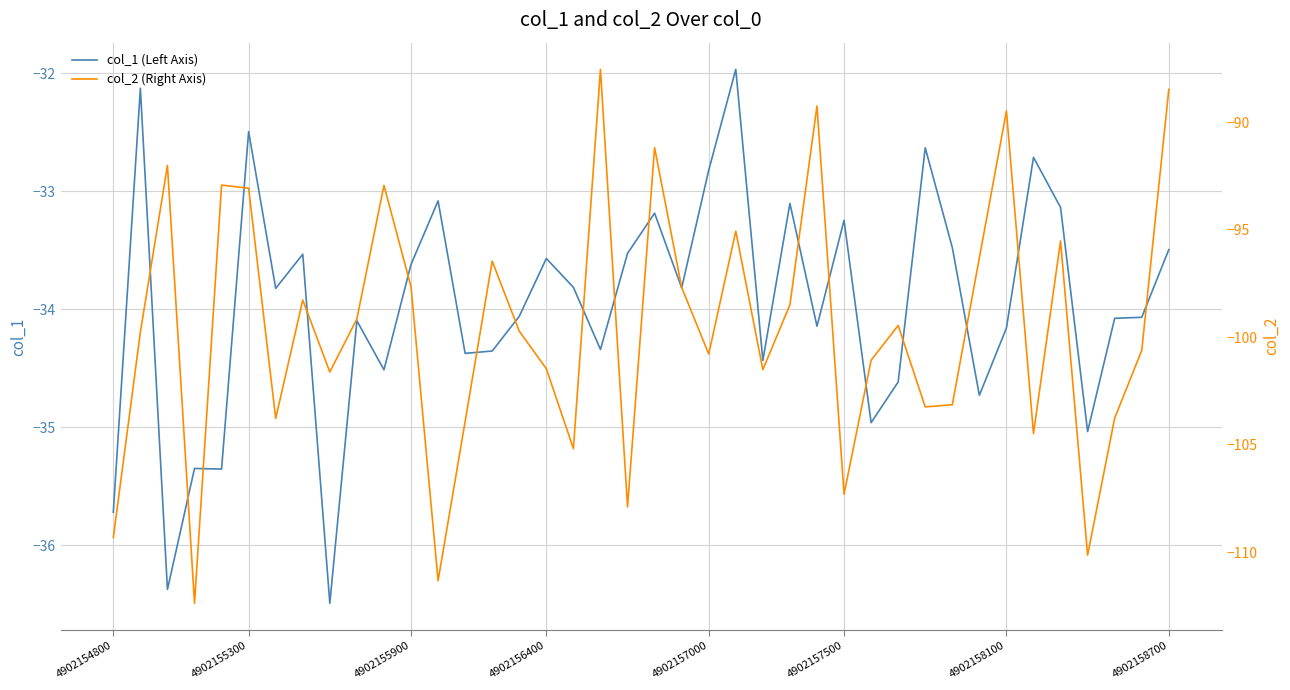

What is the maximum value for col_2 (Right Axis)?

-87.5